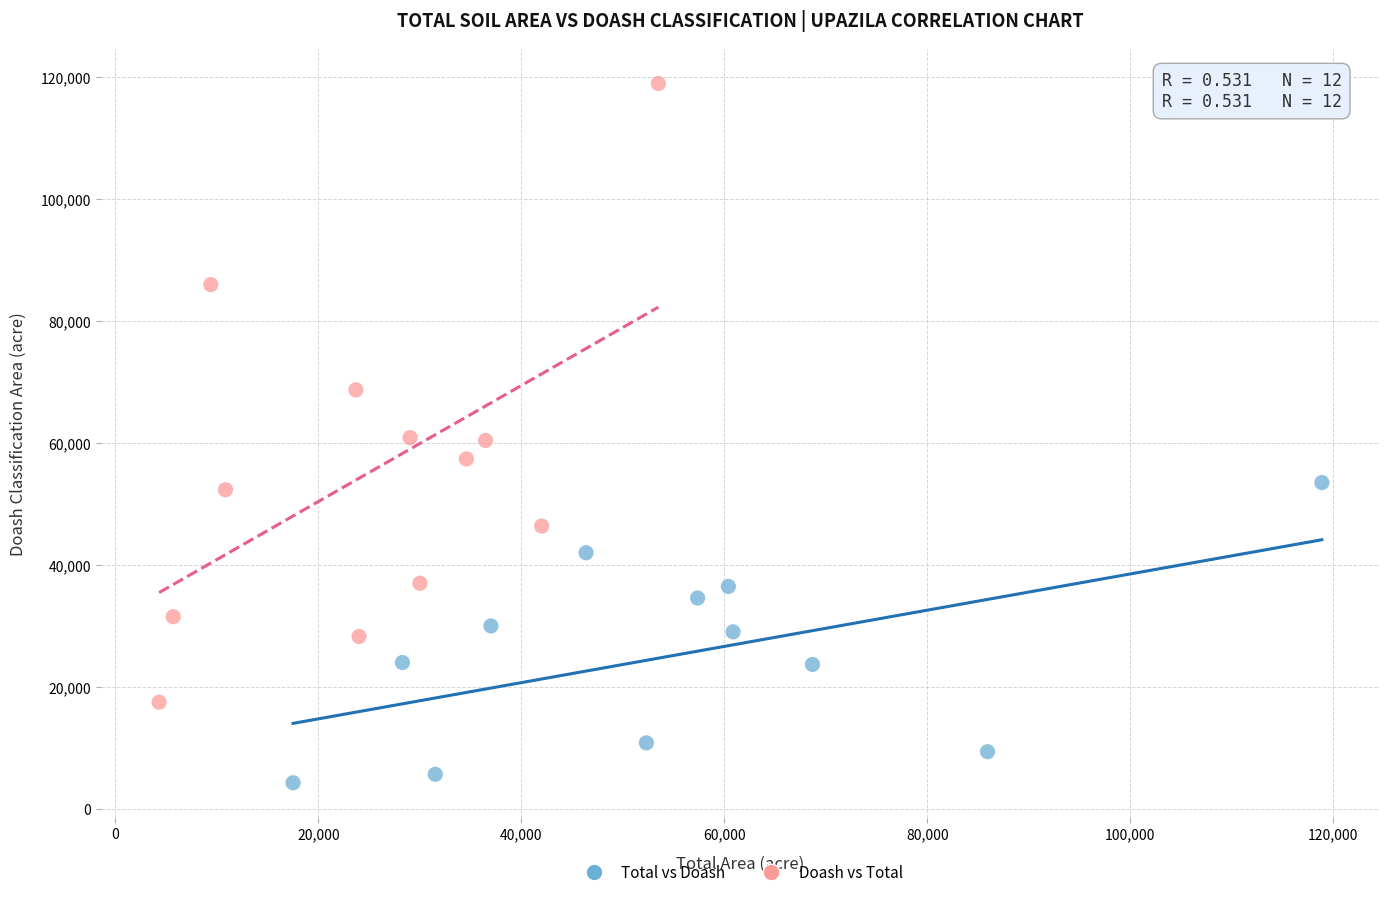

Which series reaches the minimum Y coordinate?

Total vs Doash